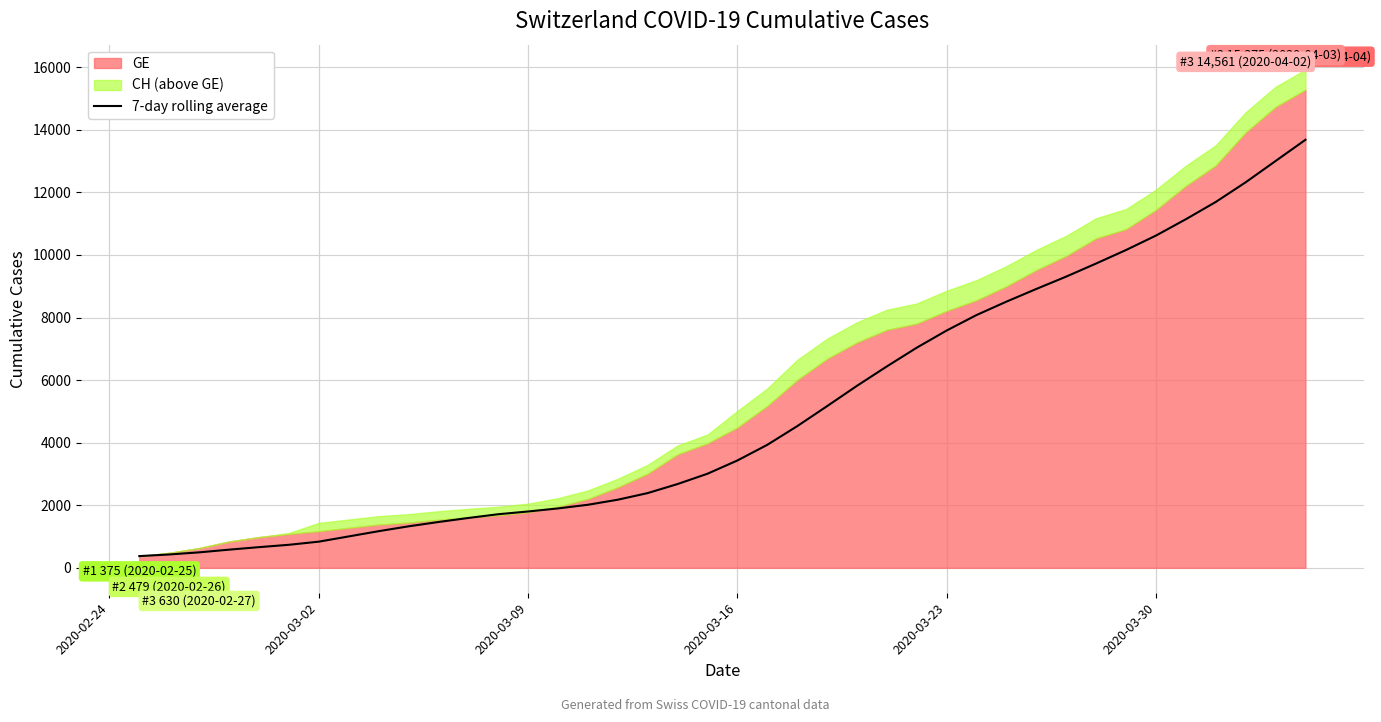

What is the minimum value for 7-day rolling average?

375.0